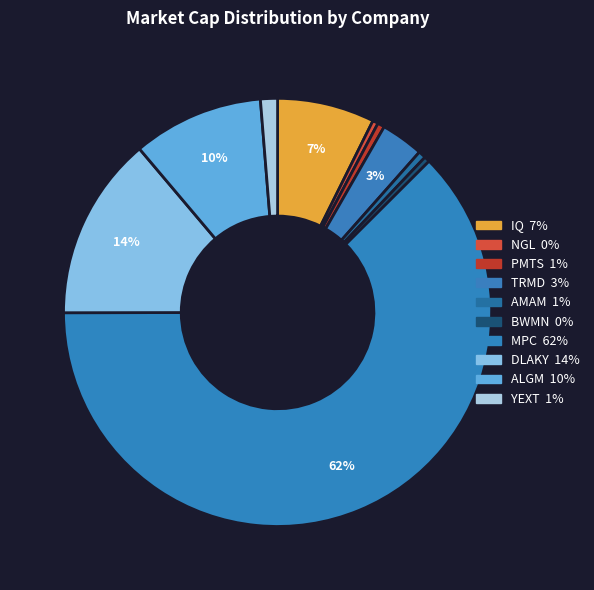

How many segments does this pie chart have?

10